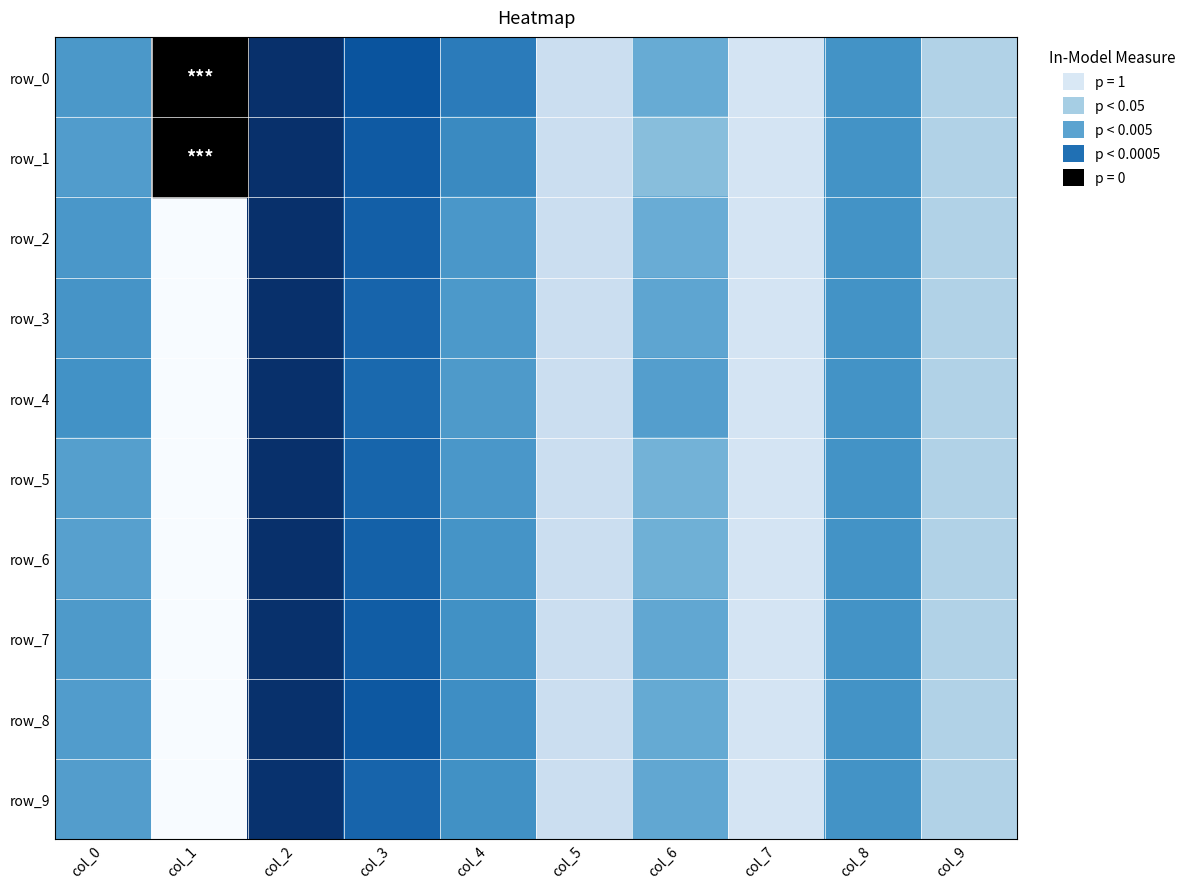

What is the difference between the row_5 values at col_3 and col_2?

0.2